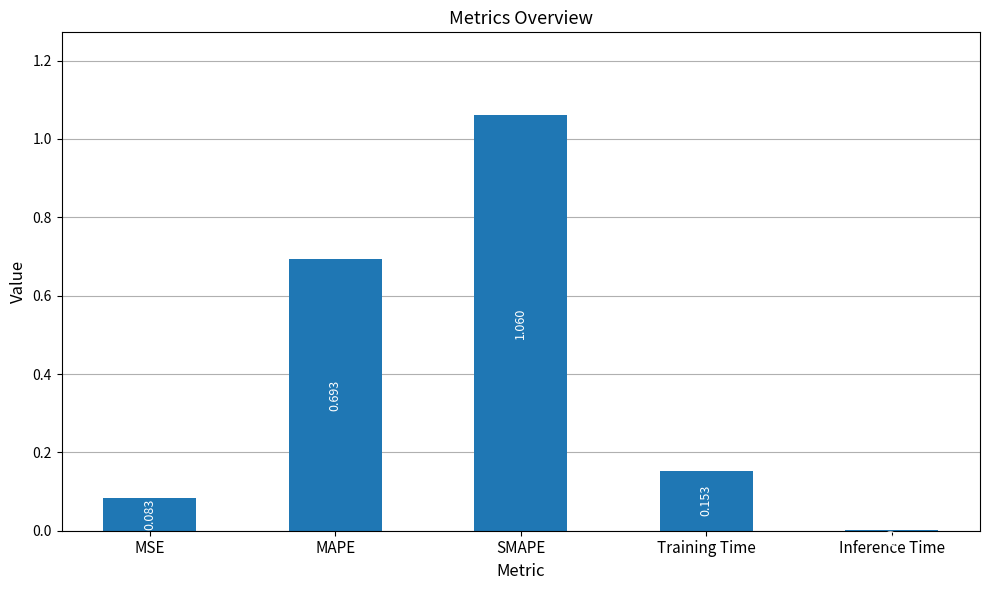

At which category does the chart reach its peak across all series?

SMAPE